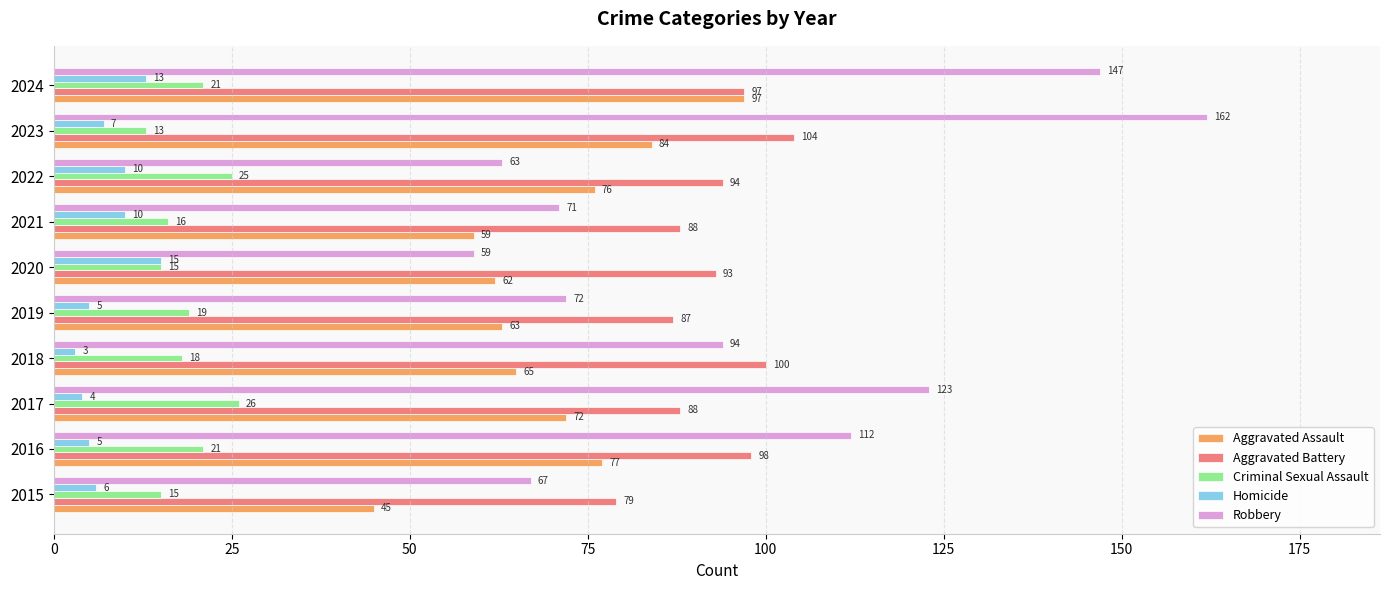

The Aggravated Assault series shows 63 at 2019. True or false?

True